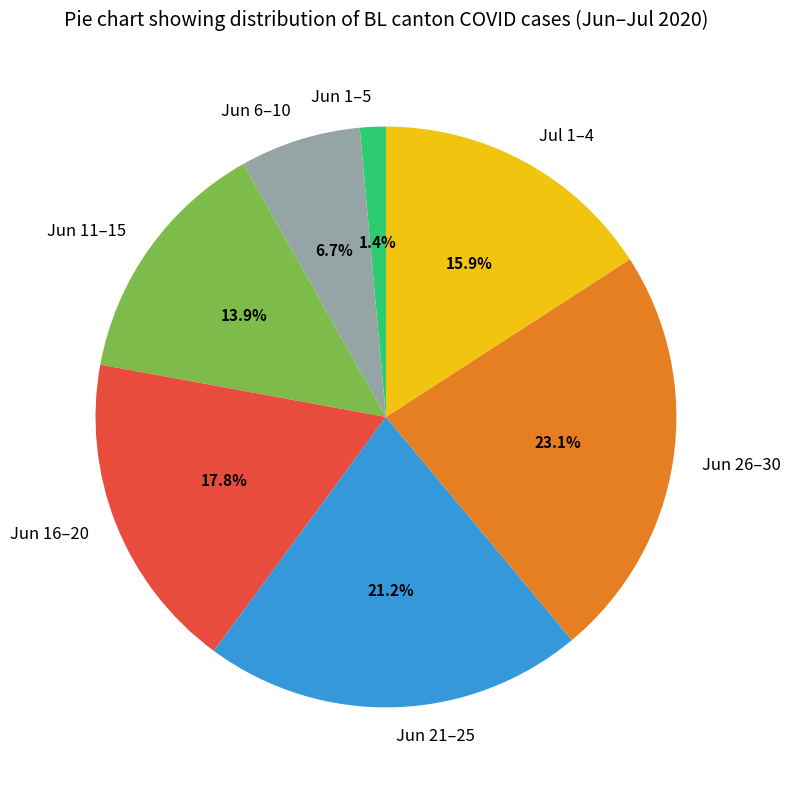

How many segments does this pie chart have?

7